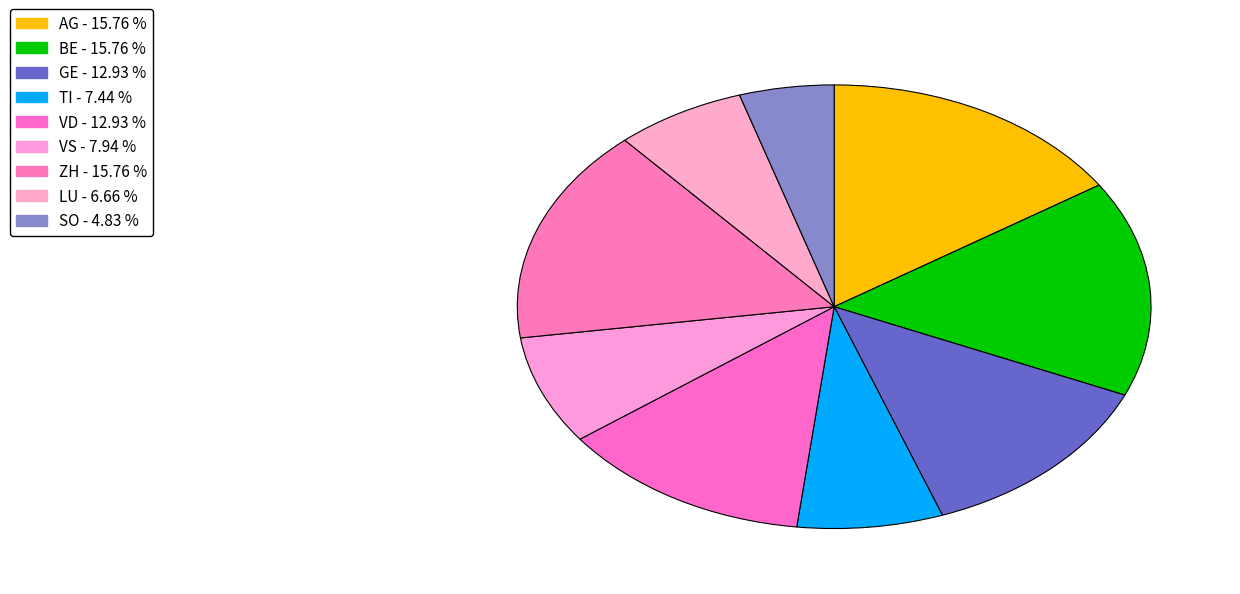

Which category has the biggest portion of the pie?

AG